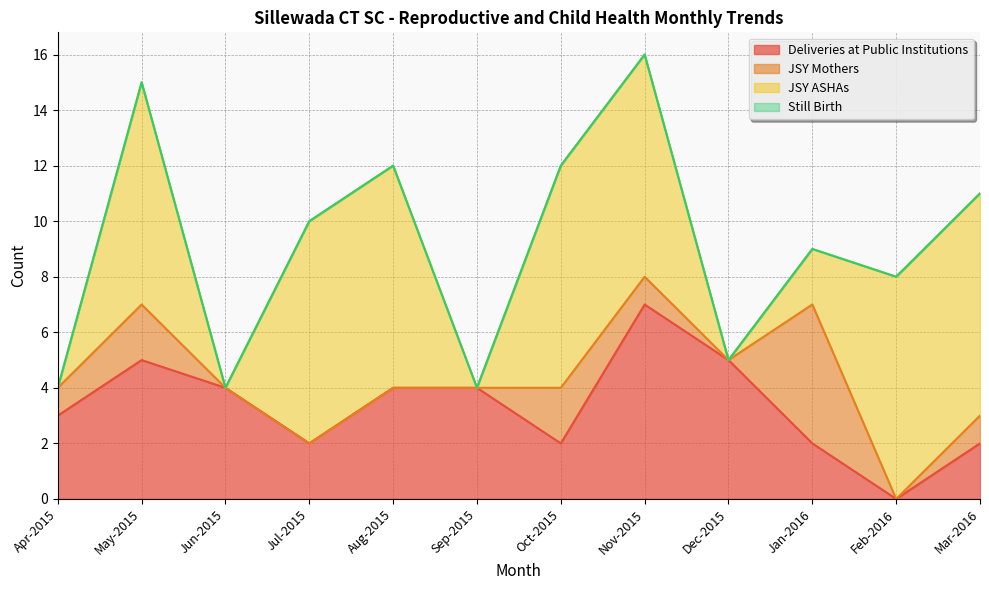

Reading left to right, transcribe all the data shown in this chart.

Deliveries at Public Institutions: Apr-2015=3	May-2015=5	Jun-2015=4	Jul-2015=2	Aug-2015=4	Sep-2015=4	Oct-2015=2	Nov-2015=7	Dec-2015=5	Jan-2016=2	Feb-2016=0	Mar-2016=2
JSY Mothers: Apr-2015=1	May-2015=2	Jun-2015=0	Jul-2015=0	Aug-2015=0	Sep-2015=0	Oct-2015=2	Nov-2015=1	Dec-2015=0	Jan-2016=5	Feb-2016=0	Mar-2016=1
JSY ASHAs: Apr-2015=0	May-2015=8	Jun-2015=0	Jul-2015=8	Aug-2015=8	Sep-2015=0	Oct-2015=8	Nov-2015=8	Dec-2015=0	Jan-2016=2	Feb-2016=8	Mar-2016=8
Still Birth: Apr-2015=0	May-2015=0	Jun-2015=0	Jul-2015=0	Aug-2015=0	Sep-2015=0	Oct-2015=0	Nov-2015=0	Dec-2015=0	Jan-2016=0	Feb-2016=0	Mar-2016=0